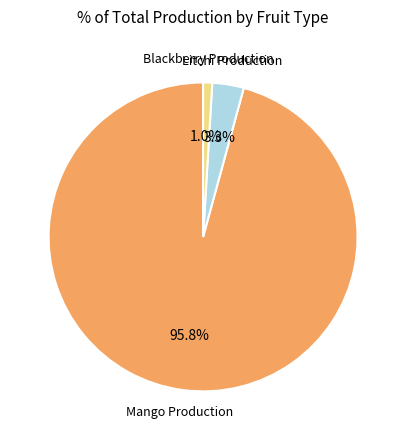

How many slices are in this pie chart?

3